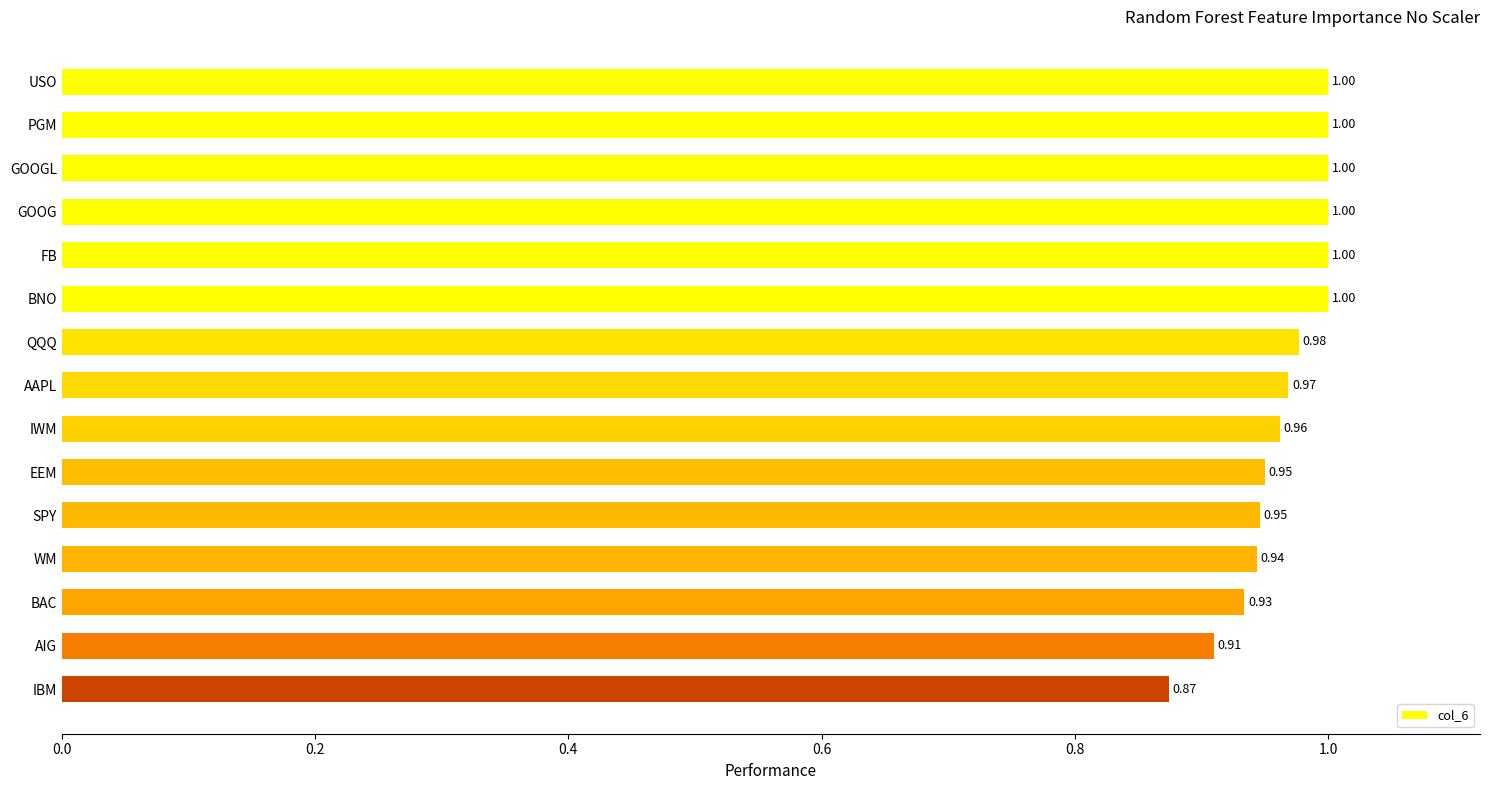

Count the number of data series in this chart.

1